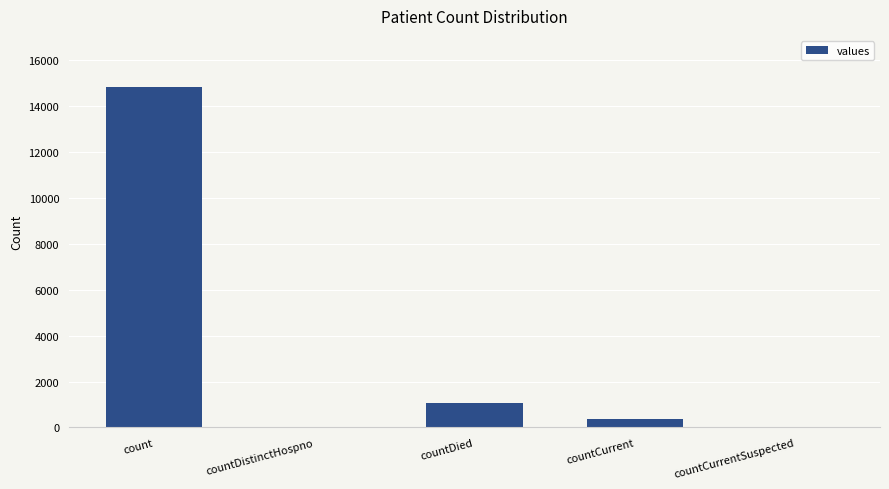

What is the change in value from count to countDied?

-13778